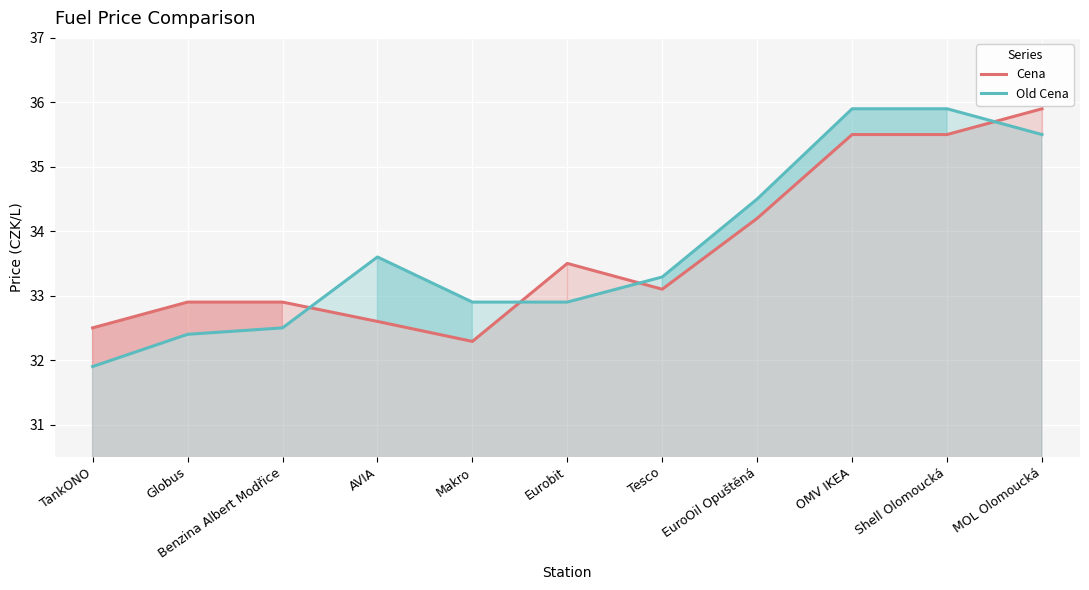

Reading left to right, transcribe all the data shown in this chart.

Cena: TankONO=32.5	Globus=32.9	Benzina Albert Modřice=32.9	AVIA=32.6	Makro=32.3	Eurobit=33.5	Tesco=33.1	EuroOil Opuštěná=34.2	OMV IKEA=35.5	Shell Olomoucká=35.5	MOL Olomoucká=35.9
Old Cena: TankONO=31.9	Globus=32.4	Benzina Albert Modřice=32.5	AVIA=33.6	Makro=32.9	Eurobit=32.9	Tesco=33.3	EuroOil Opuštěná=34.5	OMV IKEA=35.9	Shell Olomoucká=35.9	MOL Olomoucká=35.5